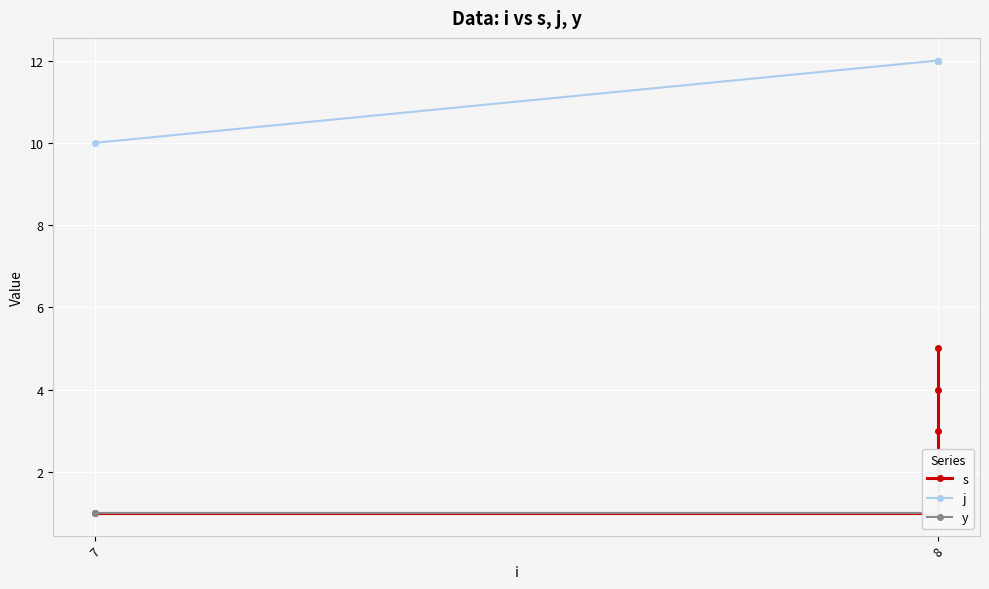

True or false: s has more than 2 interior local peaks.

False